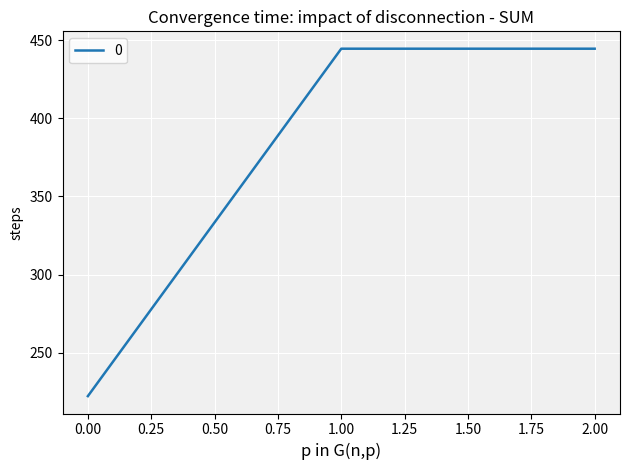

What is the difference between the maximum and minimum values?

222.2